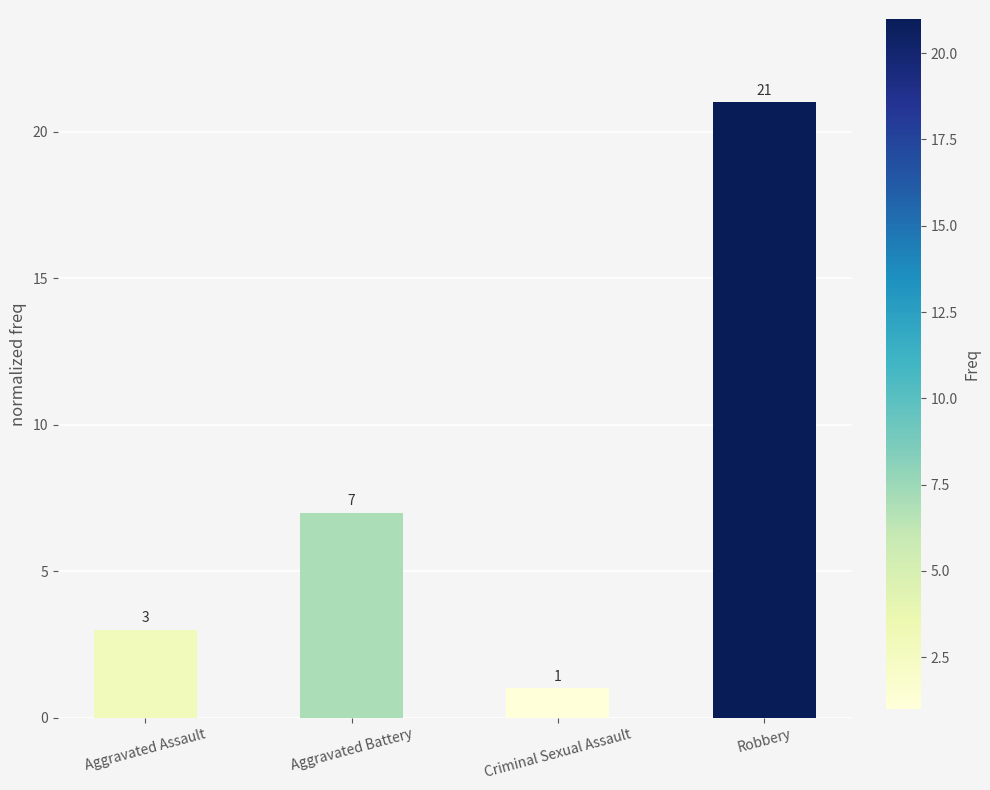

List the labels in order of value, smallest first.

Criminal Sexual Assault, Aggravated Assault, Aggravated Battery, Robbery